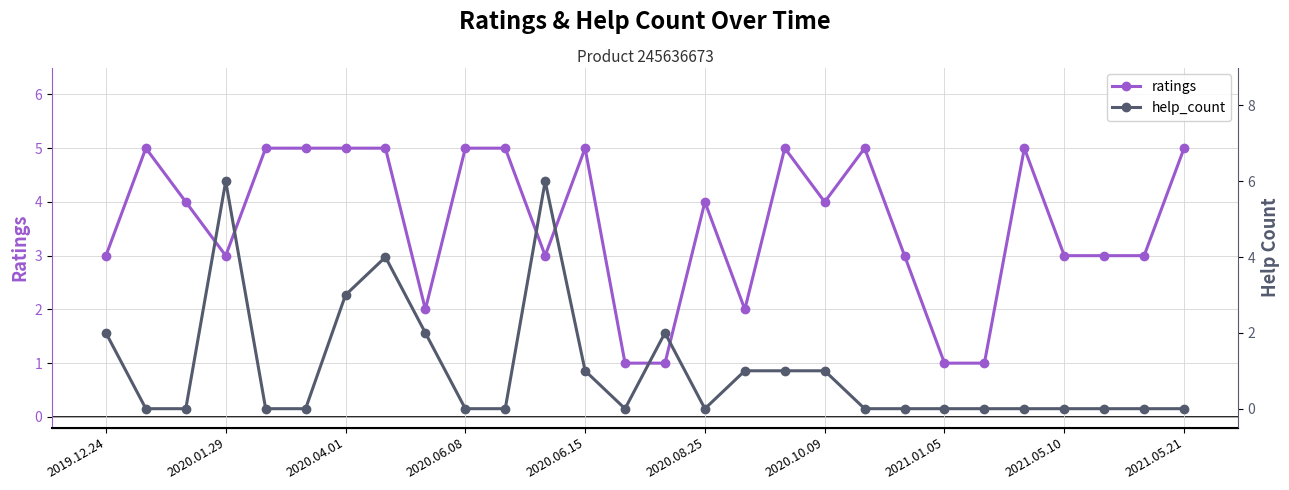

True or false: help_count and ratings intersect in this chart.

True